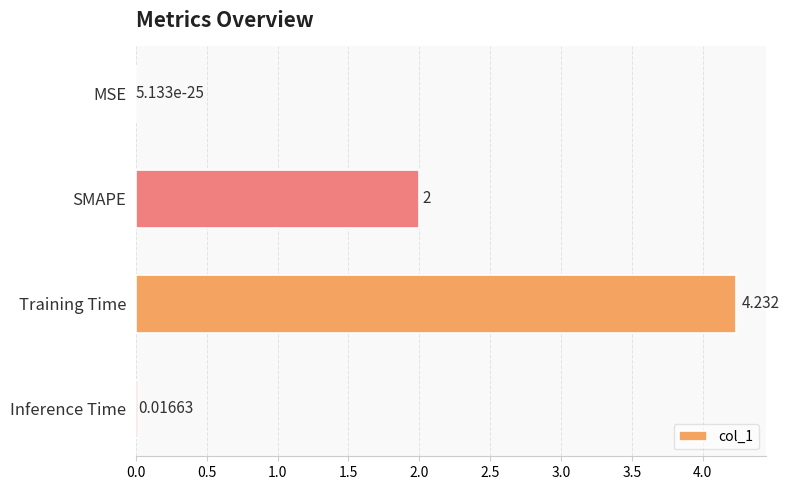

Which category has the highest value across all series?

Training Time